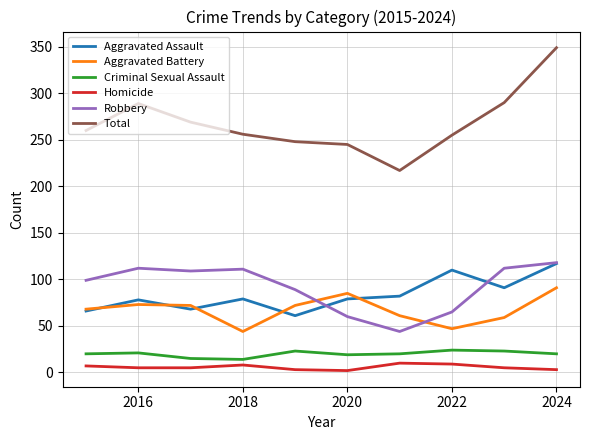

What is the minimum value shown in the chart?

2